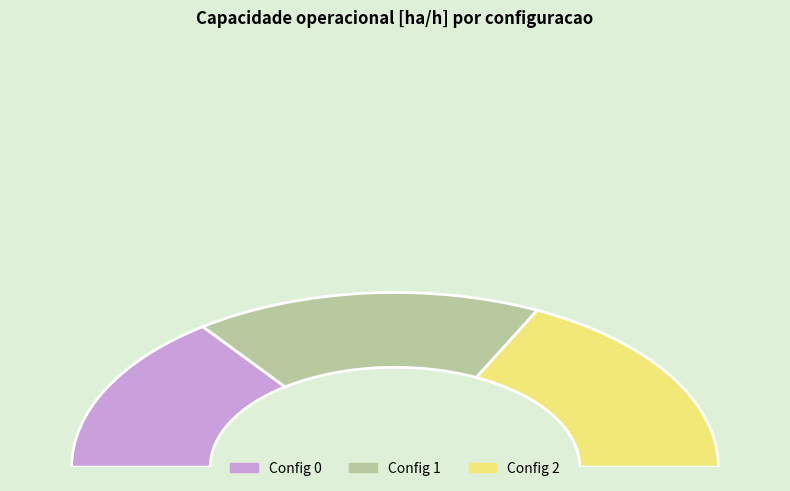

Is 1 the majority of the pie?

No